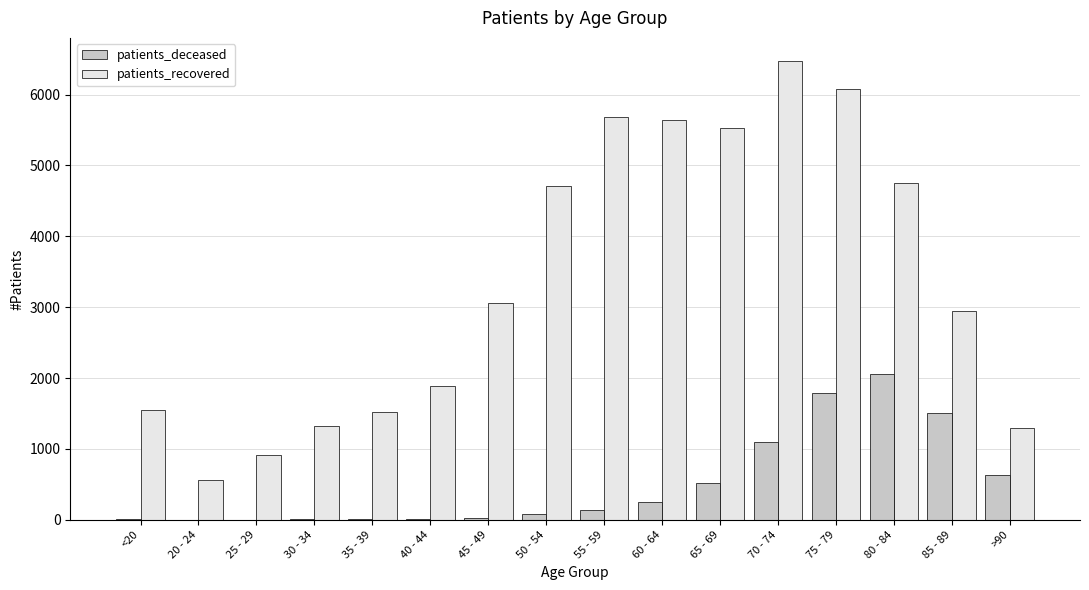

What is the total value across all series at <20?

1557